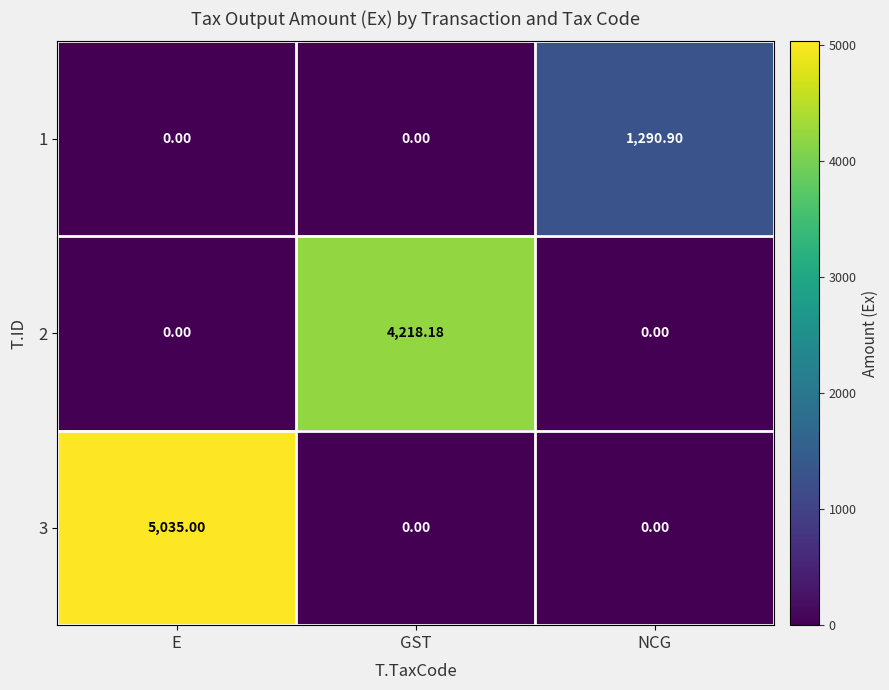

At which category is the sum across all series the highest?

E